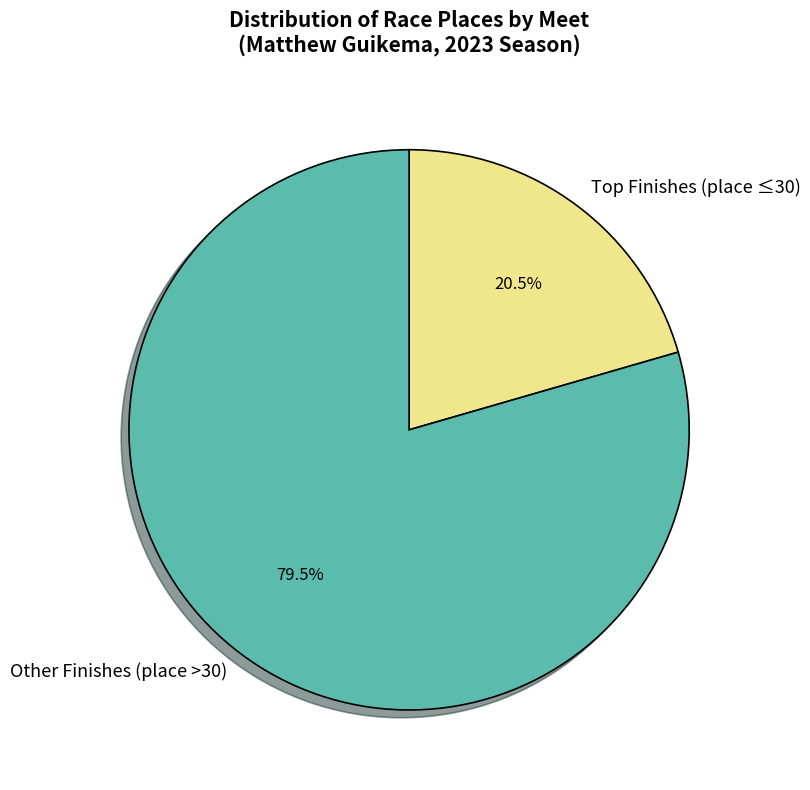

Which category has the biggest portion of the pie?

Other Finishes (place >30)